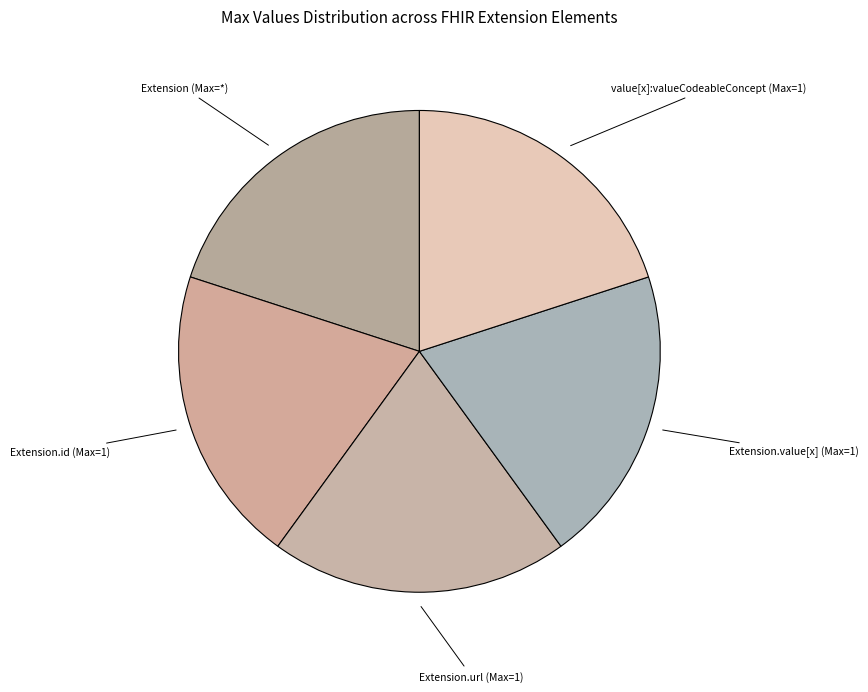

Count the number of slices in the pie.

5